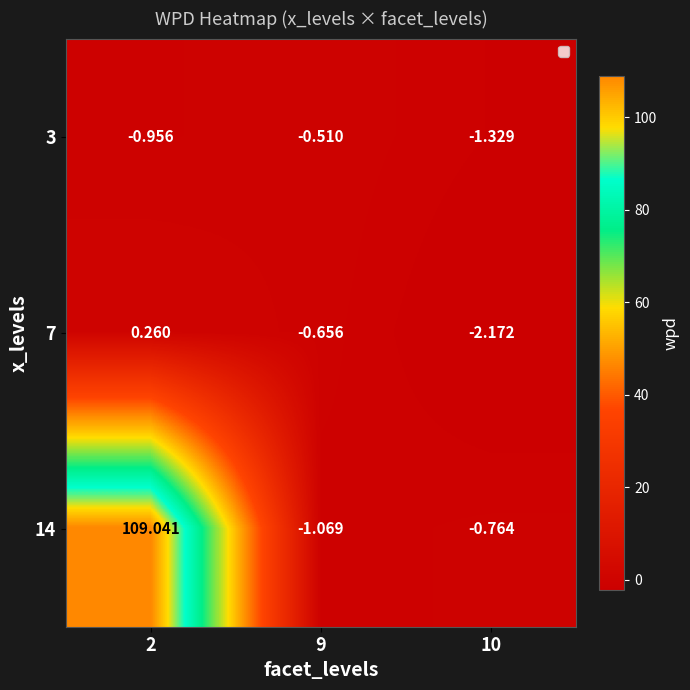

At 10, list the series in order from smallest to largest.

7, 3, 14